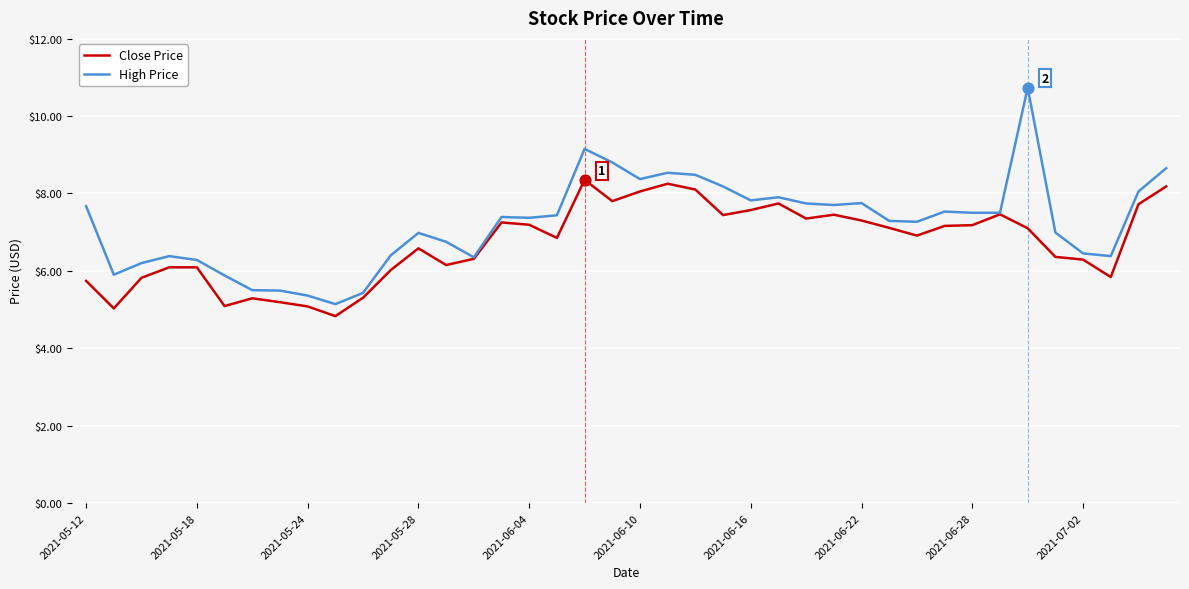

Which series has the largest total across all categories?

High Price